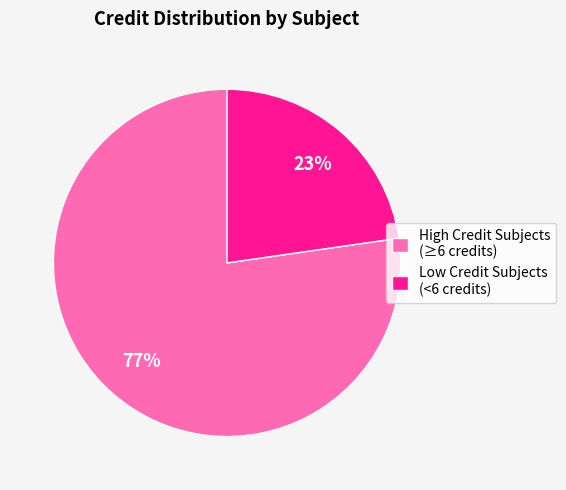

True or false: High Credit Subjects (≥6 credits) accounts for 66% of the total.

False